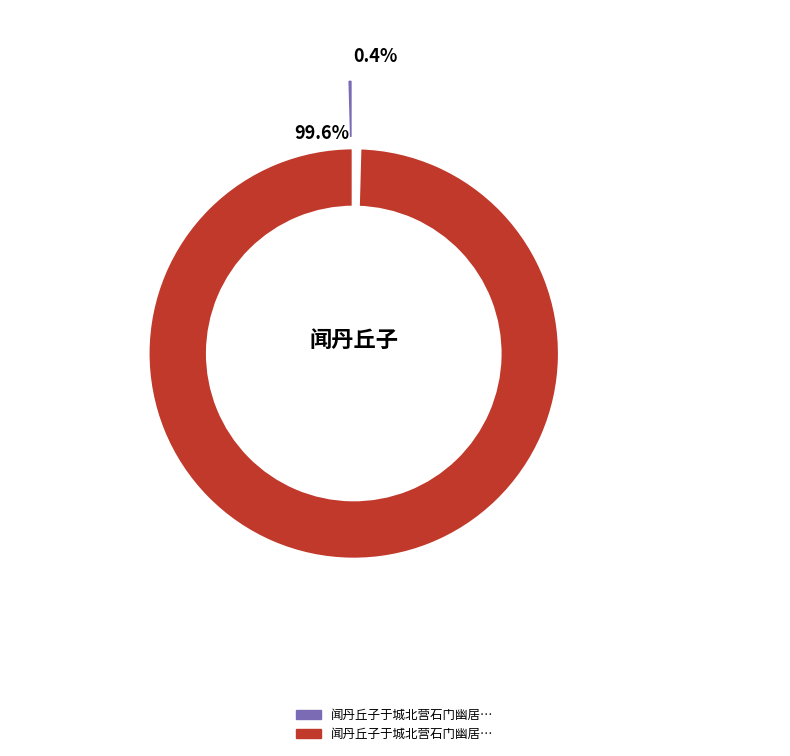

What is the change in value from 闻丹丘子于城北营石门幽居中有高凤遗迹仆离群 to 闻丹丘子于城北营石门幽居中有高凤遗迹仆离群远怀亦有栖遁之志因叙旧以寄之?

+1163450